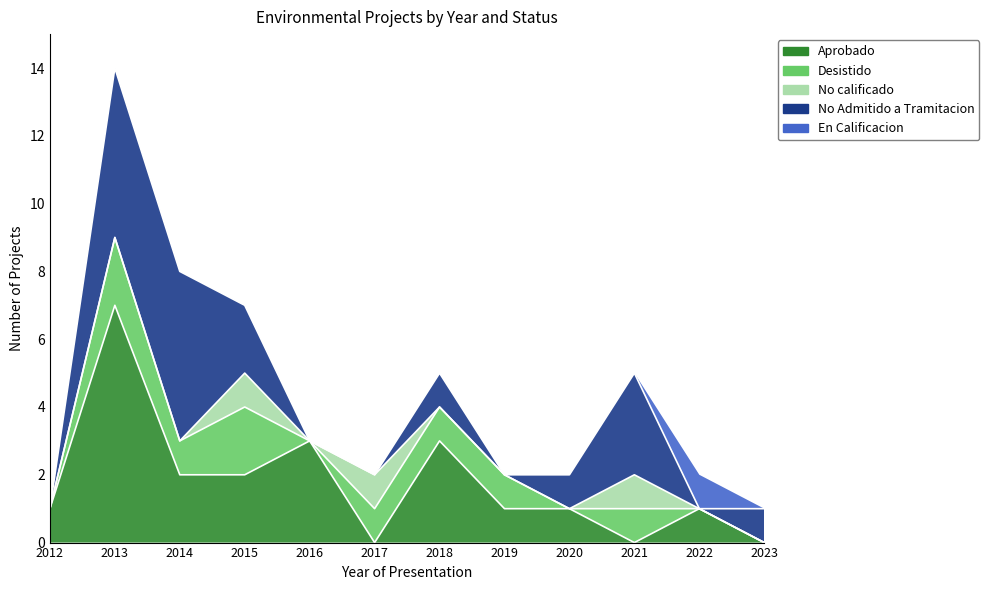

Reading left to right, extract all data points from this chart.

Aprobado: 1	7	2	2	3	0	3	1	1	0	1	0
Desistido: 0	2	1	2	0	1	1	1	0	1	0	0
No calificado: 0	0	0	1	0	1	0	0	0	1	0	0
No Admitido a Tramitacion: 0	5	5	2	0	0	1	0	1	3	0	1
En Calificacion: 0	0	0	0	0	0	0	0	0	0	1	0